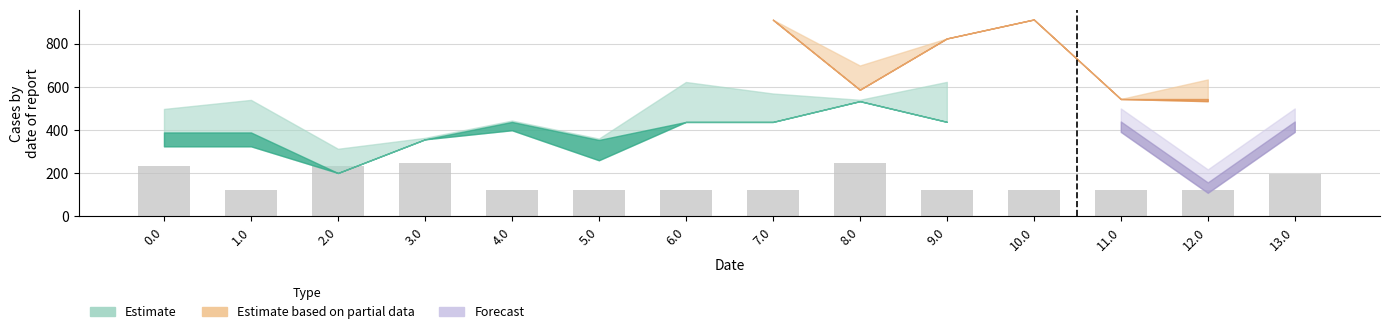

What is the value of the 5th bar from the left?

120.6